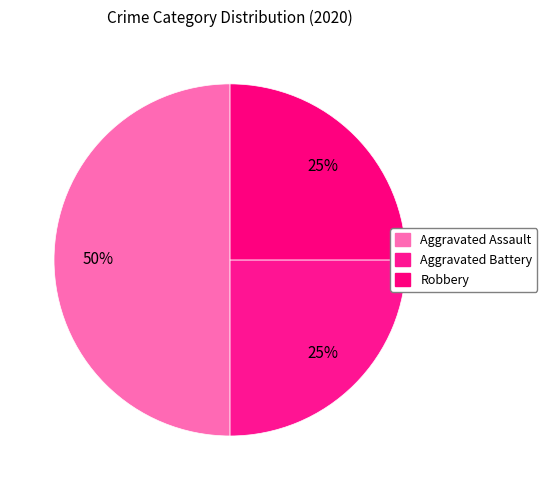

Count the number of slices in the pie.

3